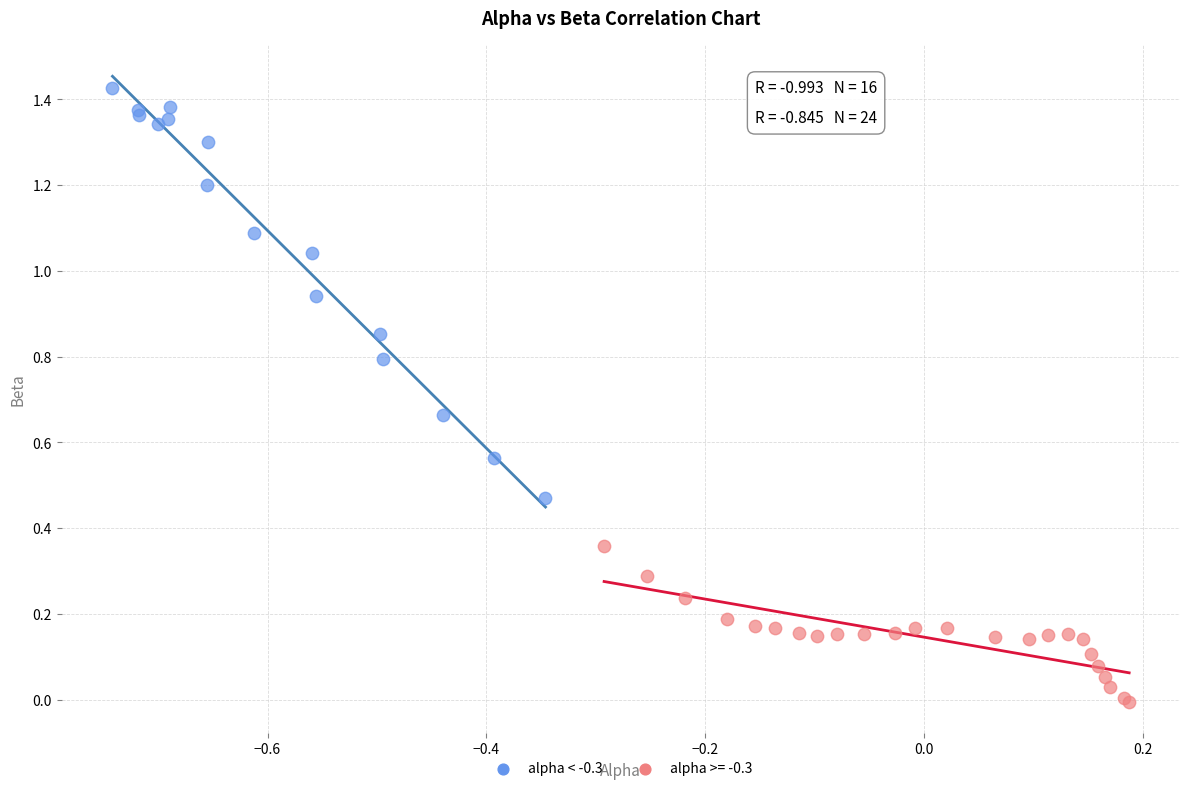

Which series has the largest Y range (max minus min)?

alpha < -0.3